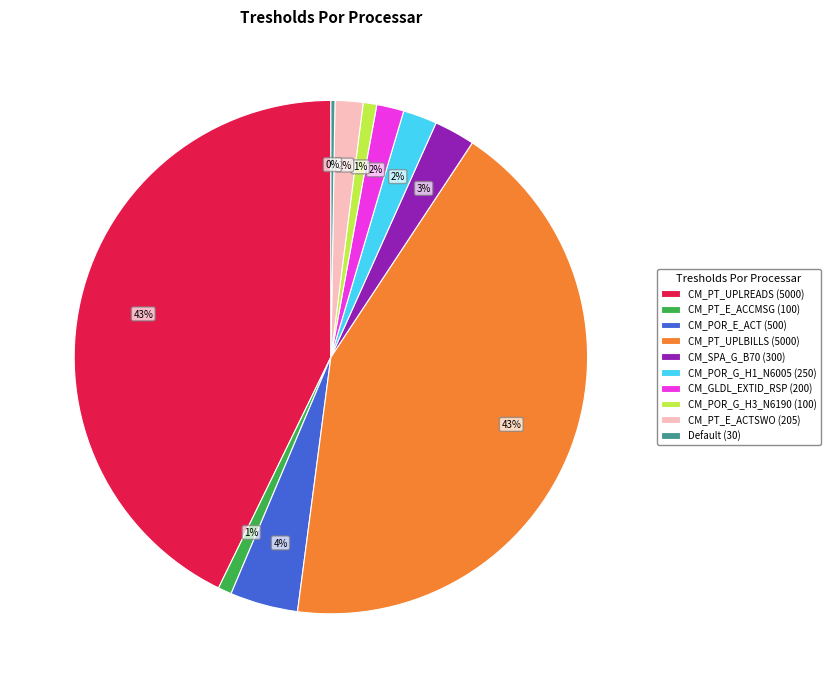

Is there any slice that represents more than half of the pie?

No